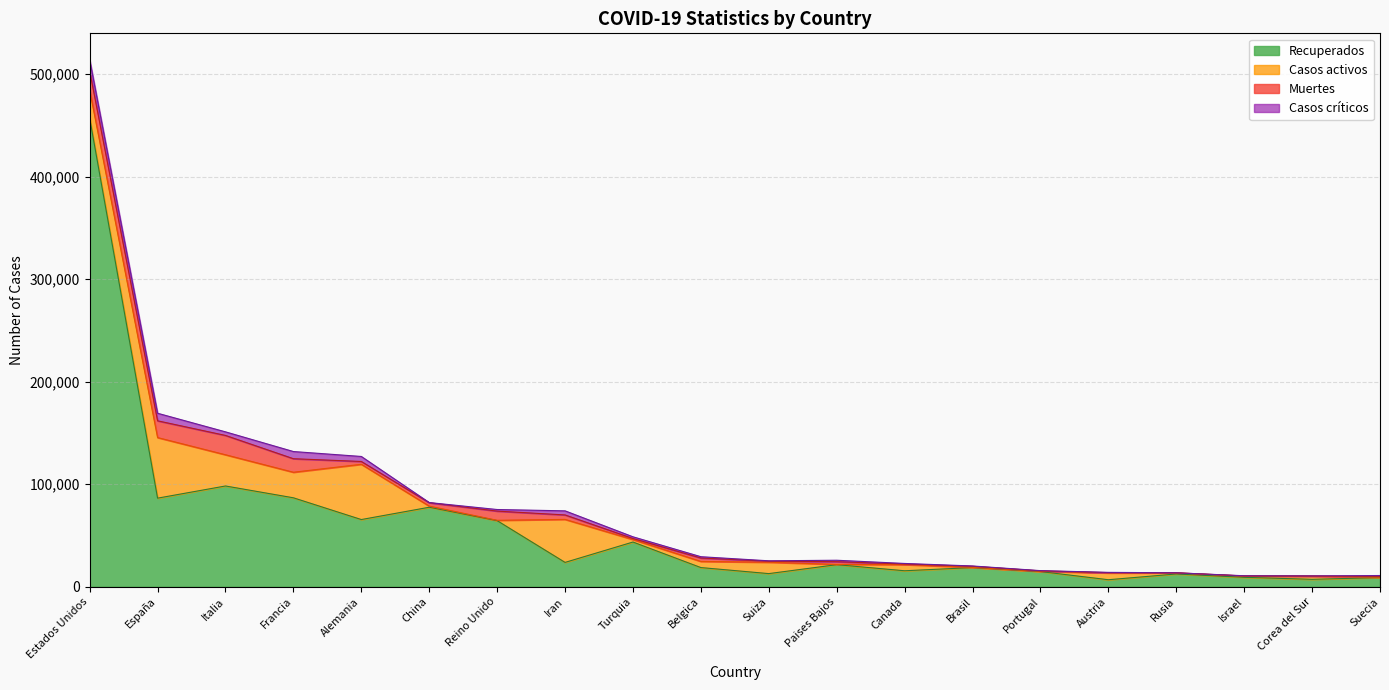

True or false: Casos críticos and Recuperados intersect in this chart.

False